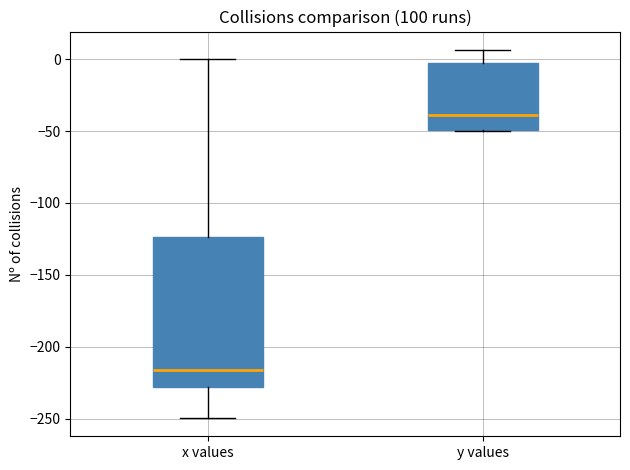

Reading left to right, transcribe this box plot: for each box, give where its median line is, the range the box spans, and where its two whiskers end, as read against the y-axis. The values are not printed on the chart, so give them approximately, as read against the axis.

x values: median -215, box -230 to -125, whiskers -250 to 0
y values: median -40, box -50 to 0, whiskers -50 to 5